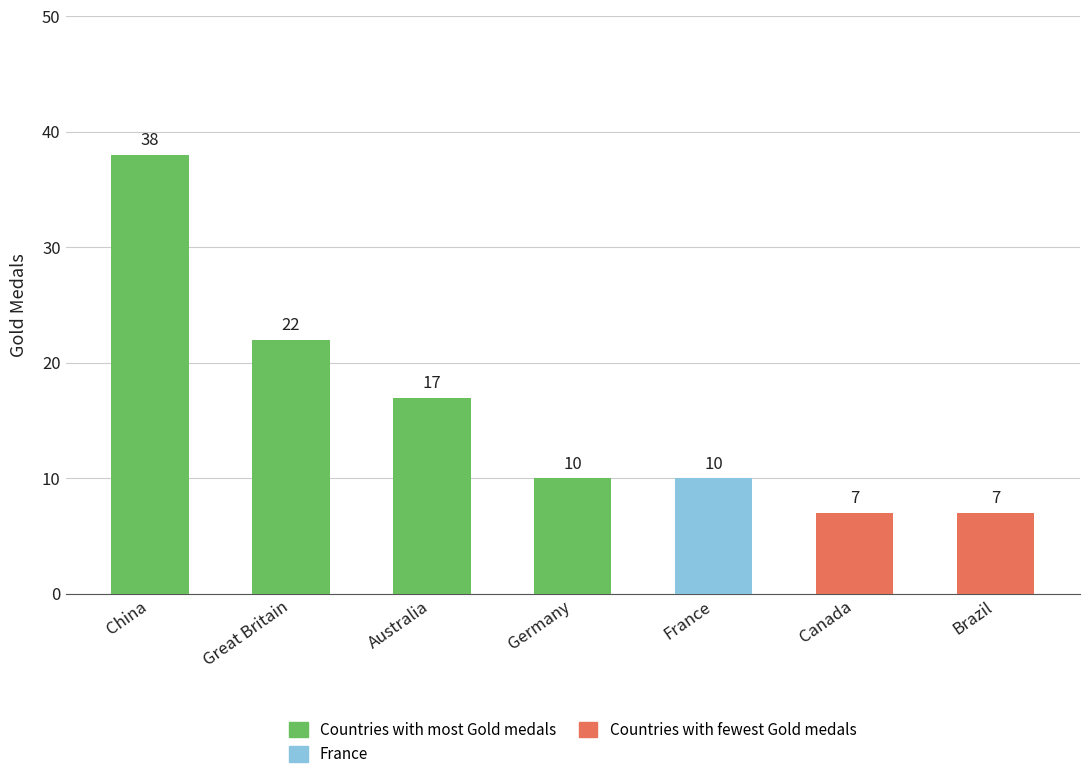

What is the difference between the second highest and minimum values?

15